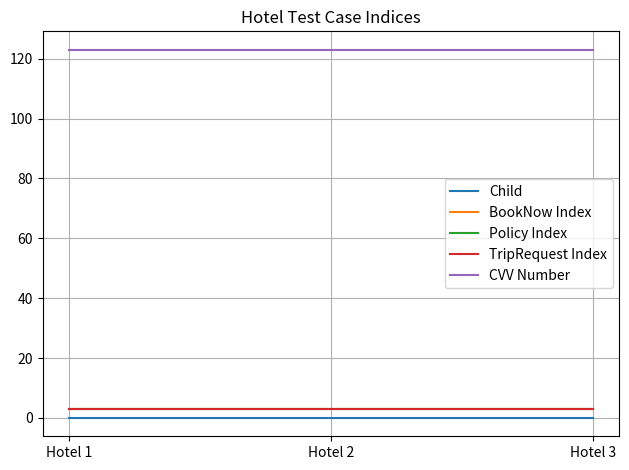

Rank the series at Hotel 2 from highest to lowest value.

CVV Number, BookNow Index, Policy Index, TripRequest Index, Child